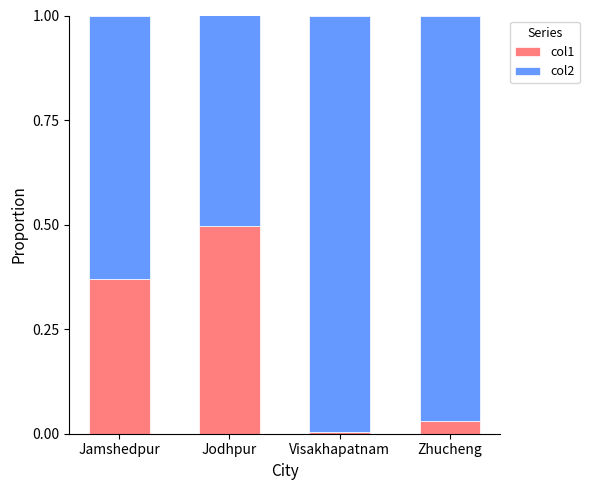

The value of col1 at Jamshedpur is 0.6. True or false?

False